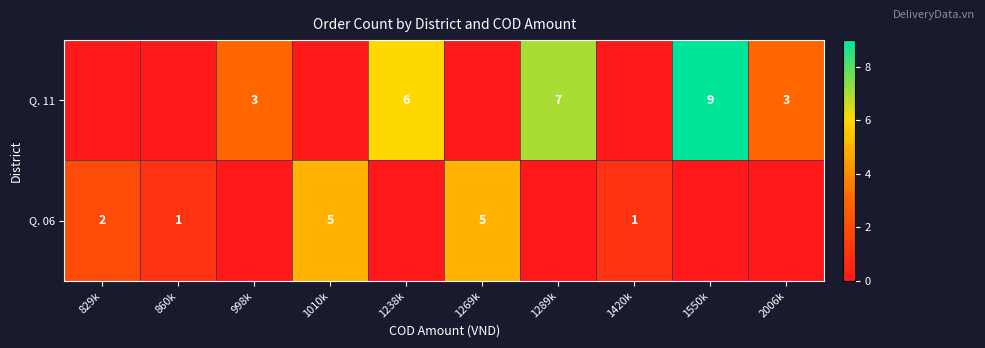

How many categories are shown in the chart?

10